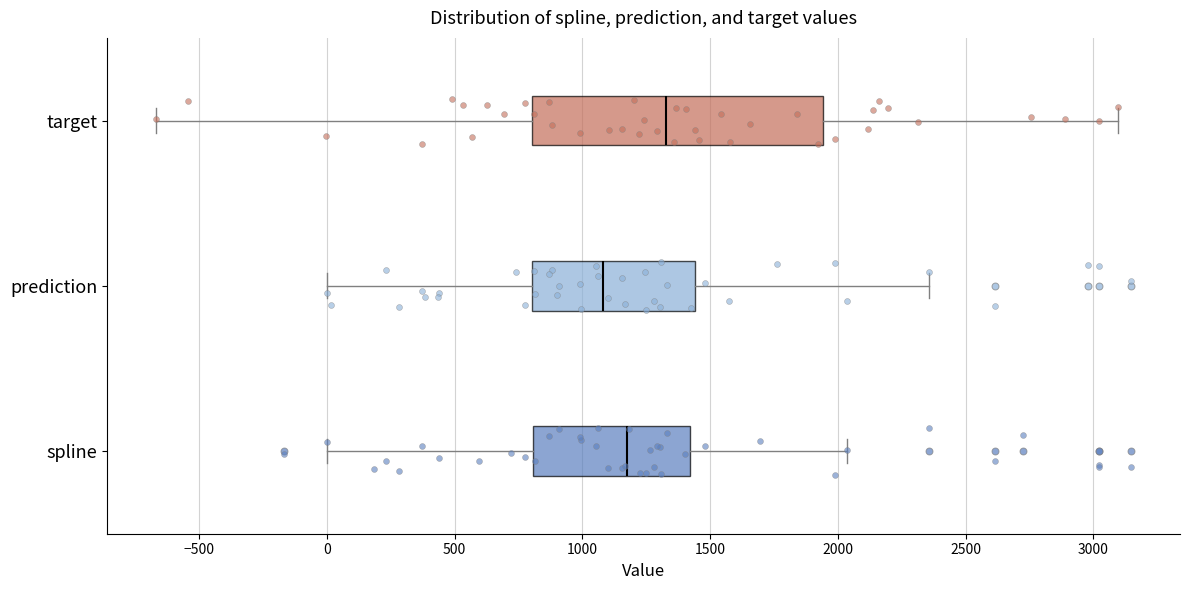

Reading bottom to top, transcribe this box plot: for each box, give where its median line is, the range the box spans, and where its two whiskers end, as read against the x-axis. The values are not printed on the chart, so give them approximately, as read against the axis.

spline: median 1150, box 800 to 1400, whiskers 0 to 2050
prediction: median 1100, box 800 to 1450, whiskers 0 to 2350
target: median 1350, box 800 to 1950, whiskers -650 to 3100